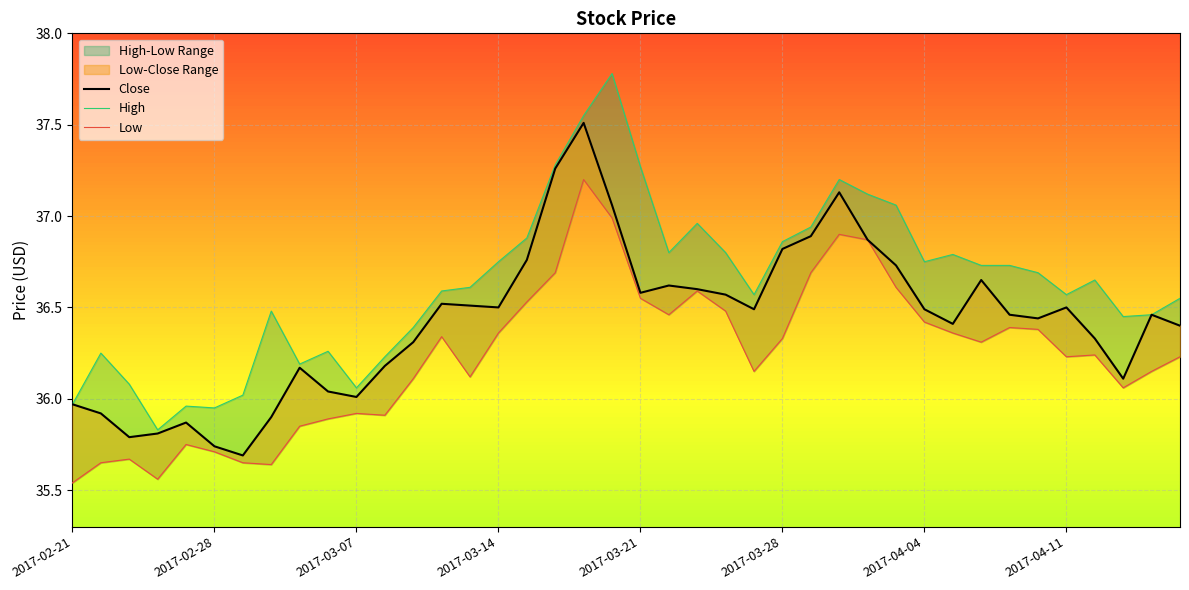

Which series has the widest spread of values?

High